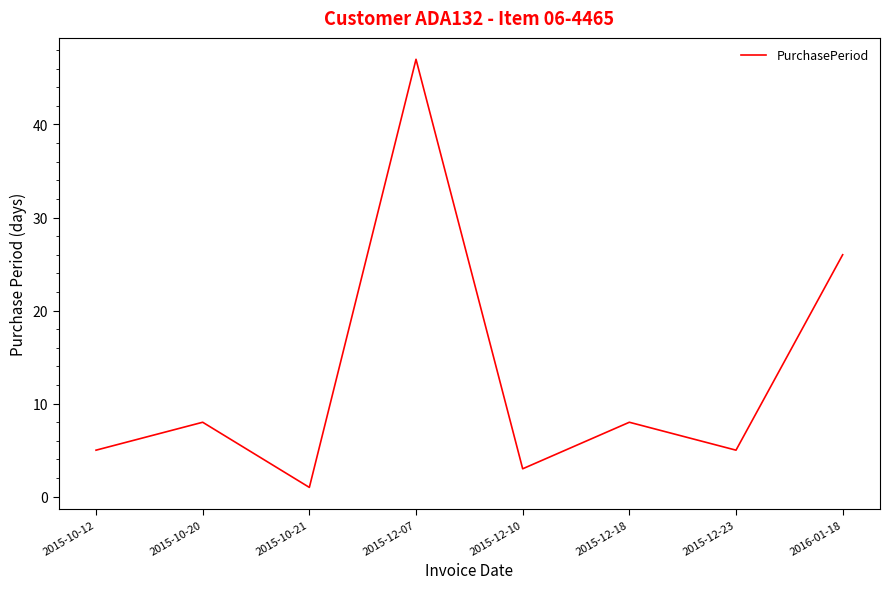

True or false: the data shows 47 at 2015-12-07.

True